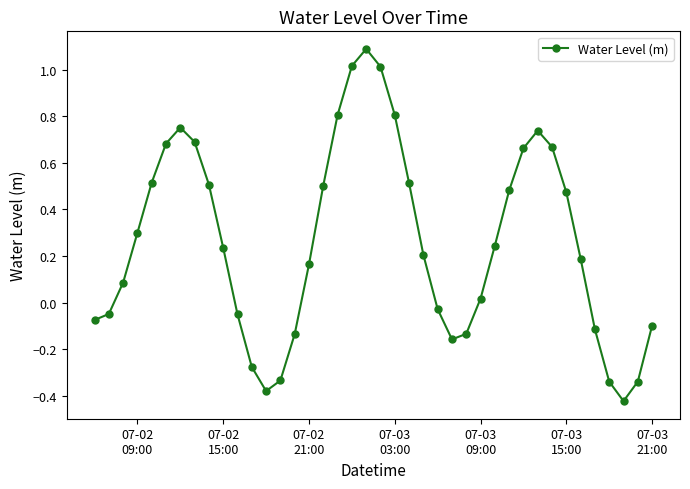

True or false: the data has more than 2 interior local peaks.

True